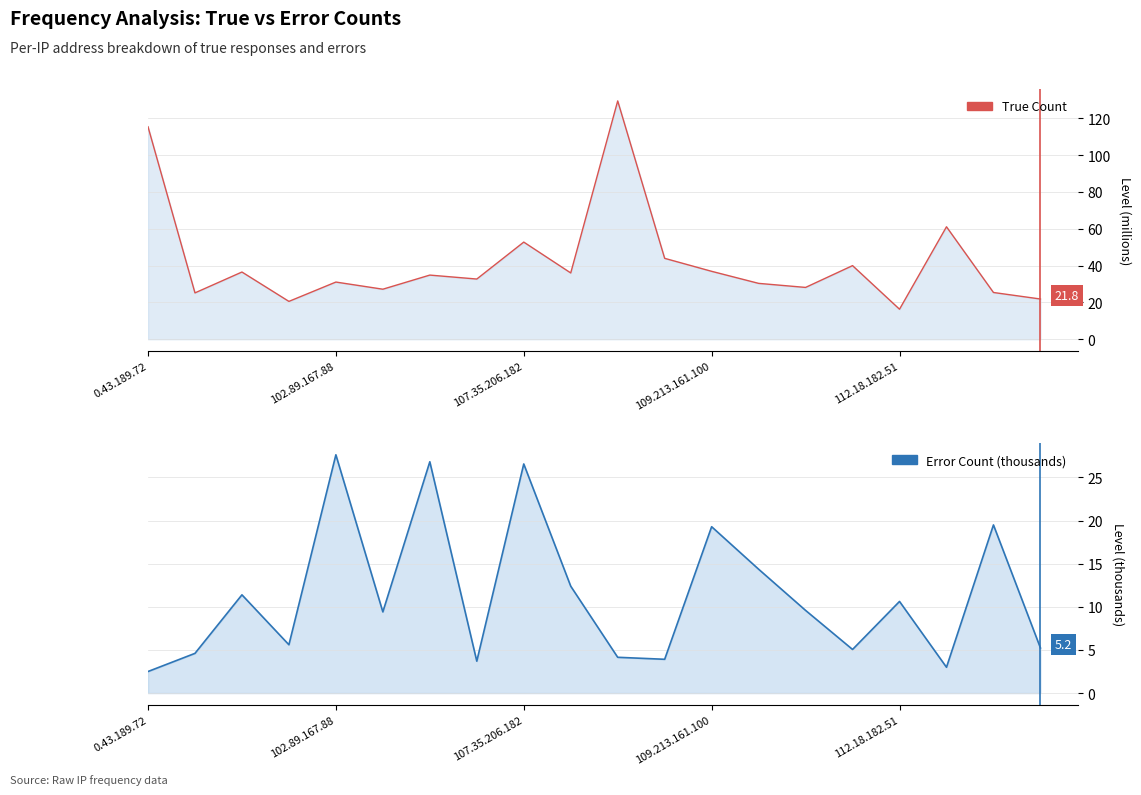

What is the total value across all series at 11?

47.9